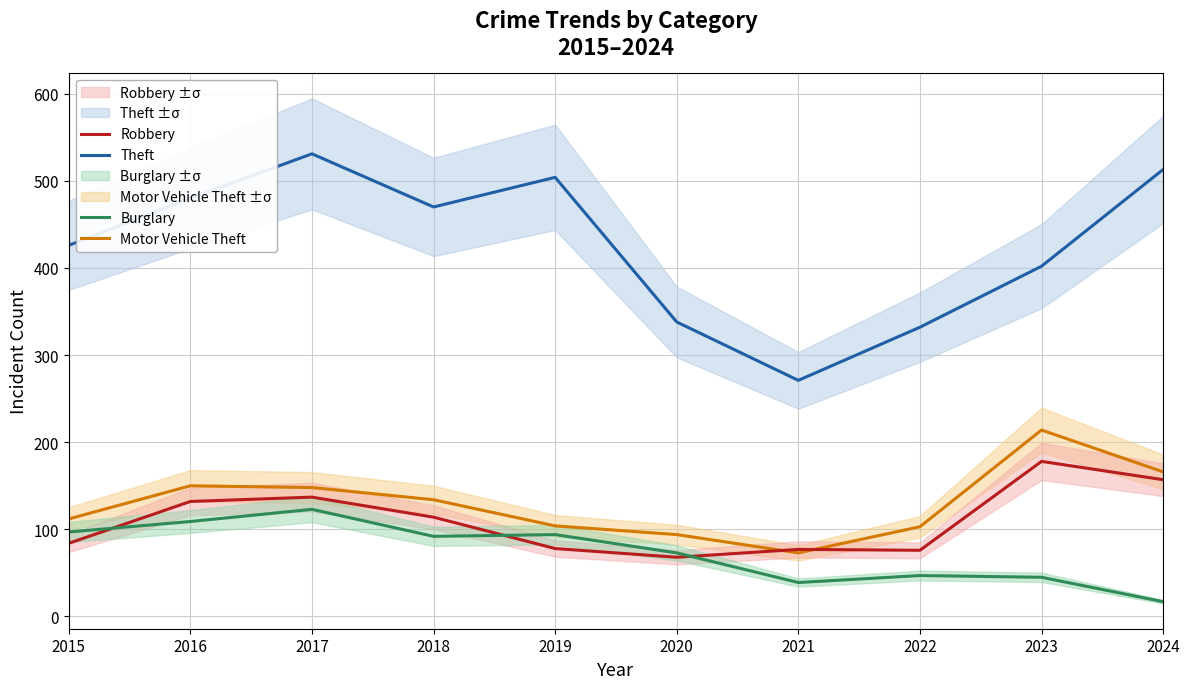

At how many categories does at least one series exceed 152?

10